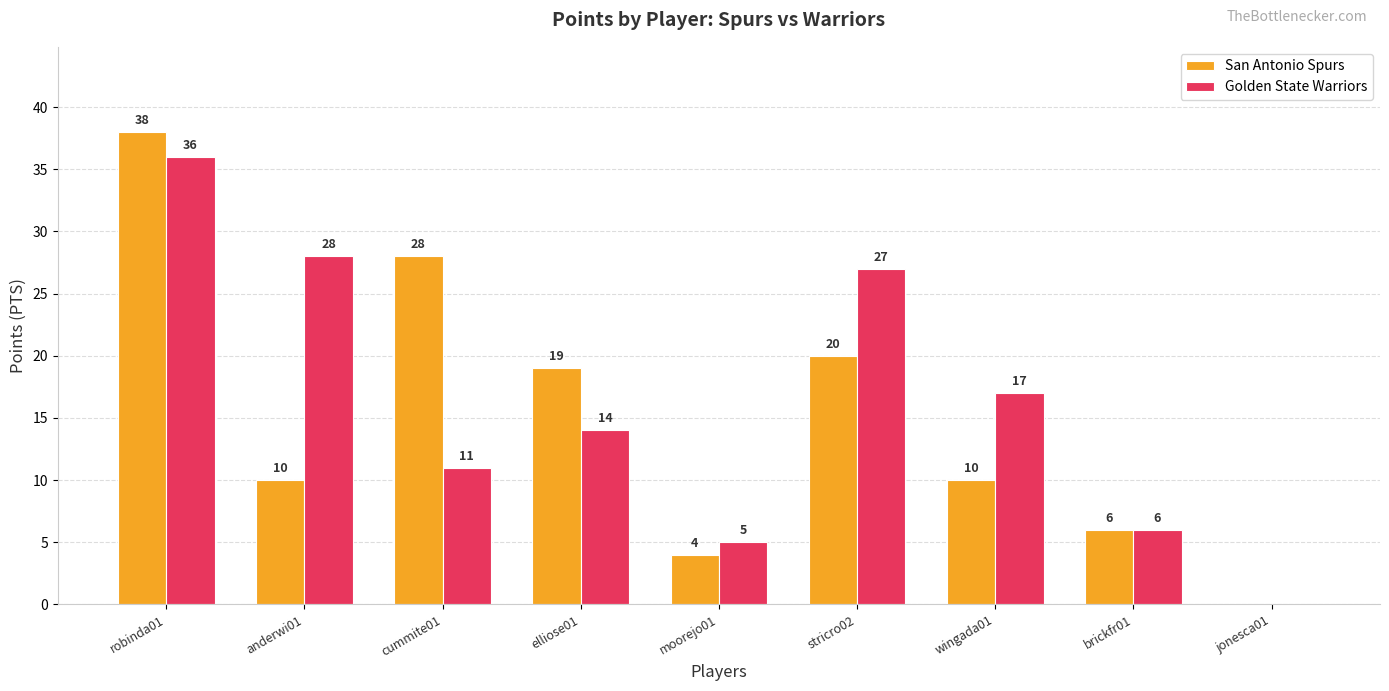

The value of San Antonio Spurs at wingada01 is 17. True or false?

False